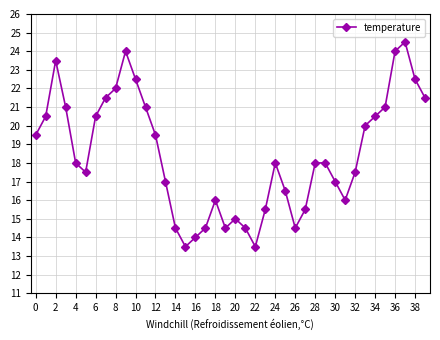

What is the maximum value shown in the chart?

24.5